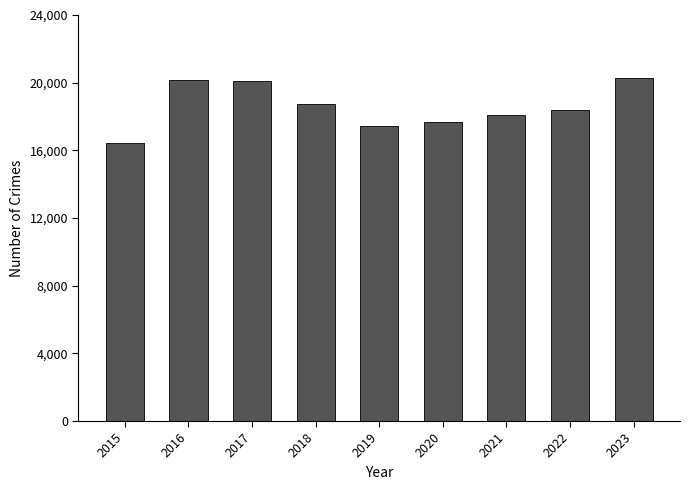

Which has a higher value, 2019 or 2015?

2019